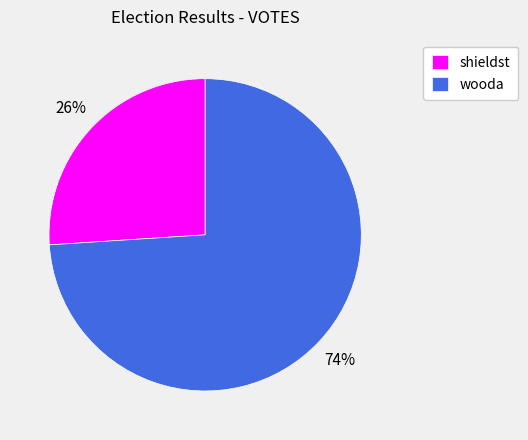

Approximately how many times larger is the value at wooda compared to shieldst?

2.8